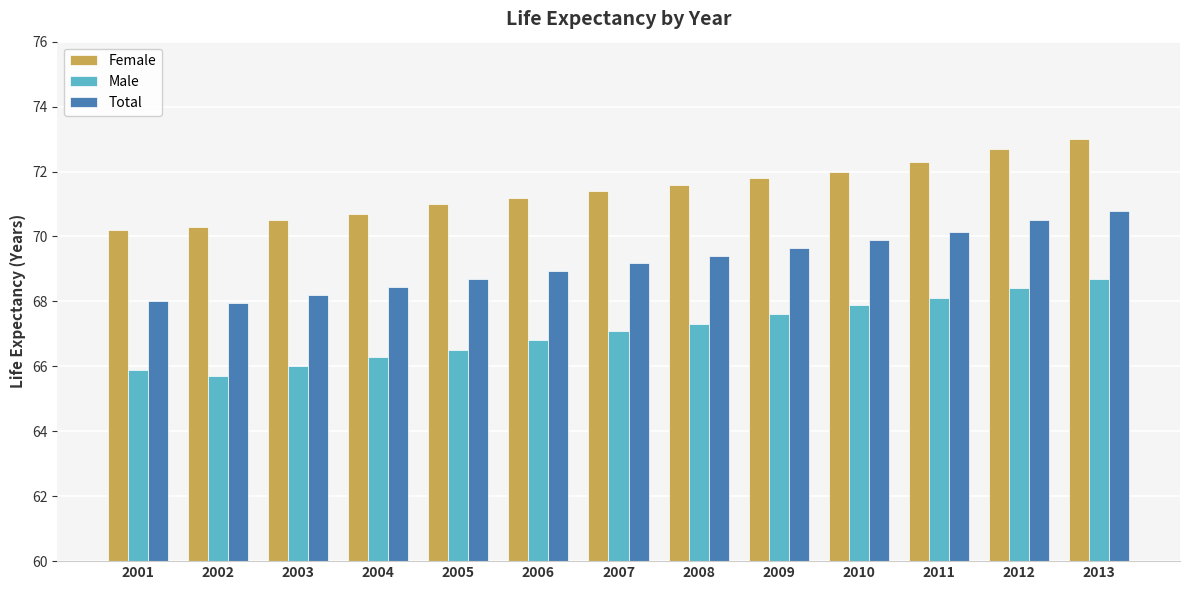

Between 2010 and 2011, which series saw the biggest shift?

Female